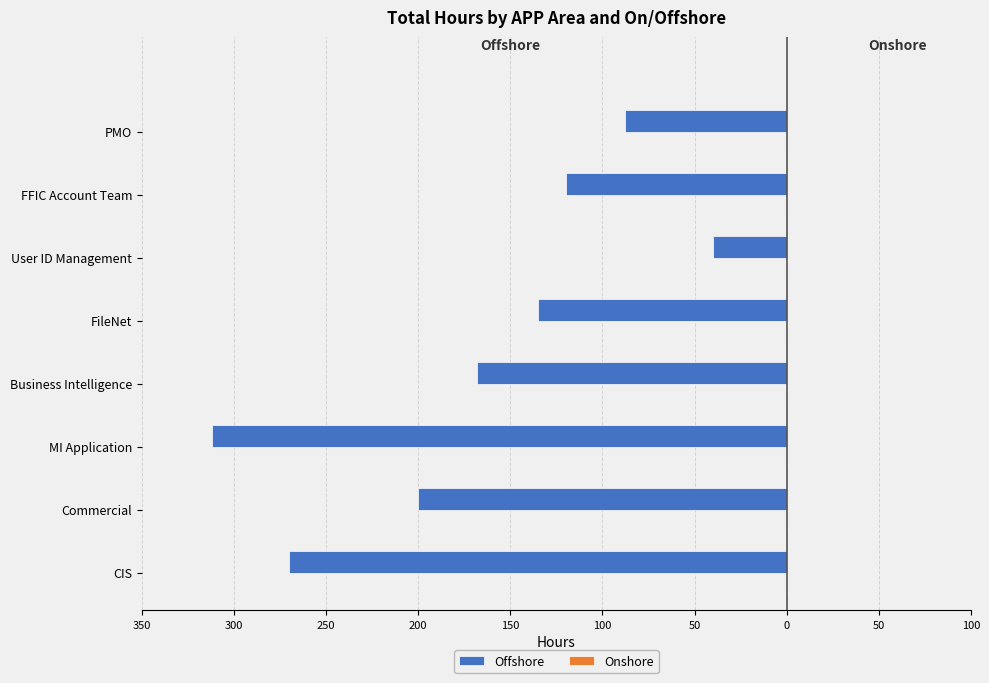

Are the bars horizontal?

Yes